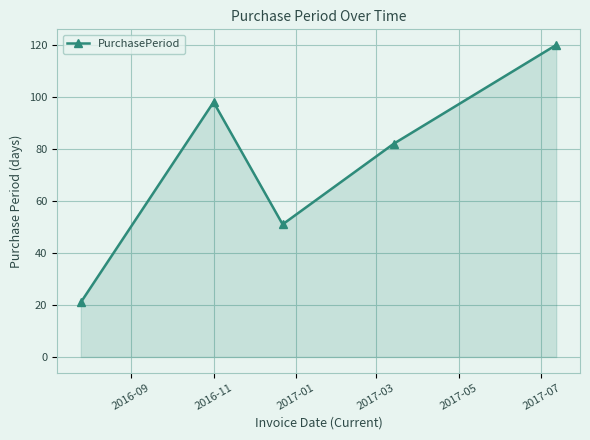

How many series are shown in this chart?

1